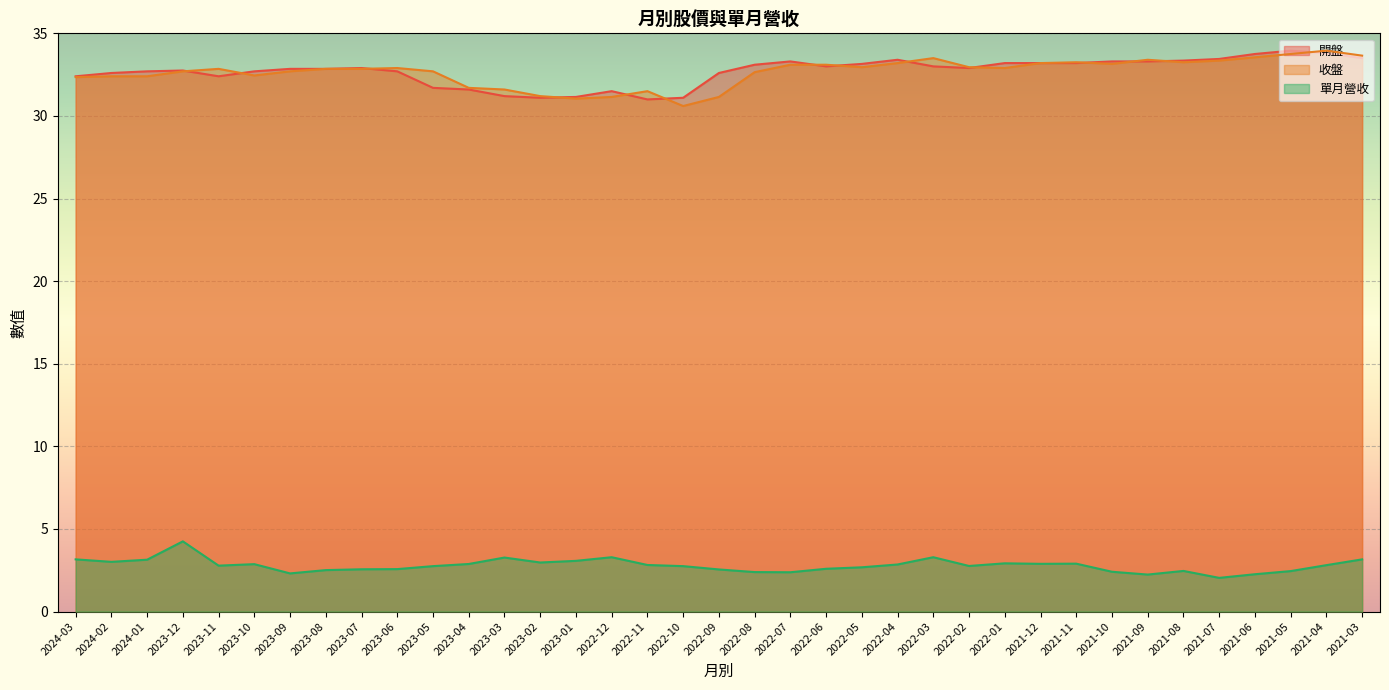

Rank the categories by 收盤 value from highest to lowest.

2021-04, 2021-05, 2021-03, 2021-06, 2022-03, 2021-09, 2021-07, 2021-11, 2021-08, 2022-04, 2021-12, 2021-10, 2022-07, 2022-06, 2022-05, 2022-02, 2023-06, 2022-01, 2023-11, 2023-08, 2023-07, 2023-12, 2023-09, 2023-05, 2022-08, 2023-10, 2024-02, 2024-01, 2024-03, 2023-04, 2023-03, 2022-11, 2023-02, 2022-12, 2022-09, 2023-01, 2022-10